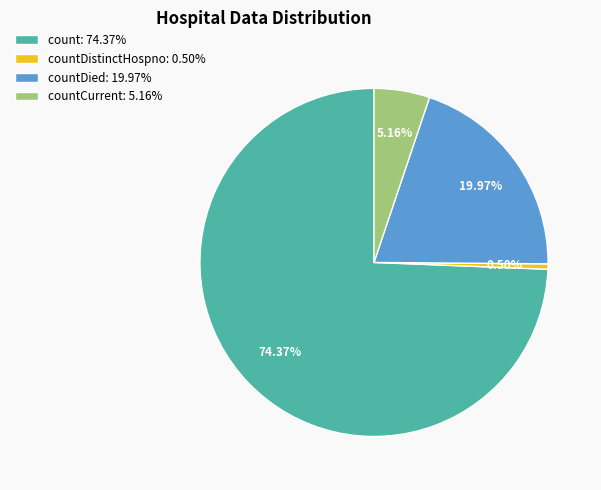

To the nearest percent, what is the difference between the largest and smallest slice percentages?

74%